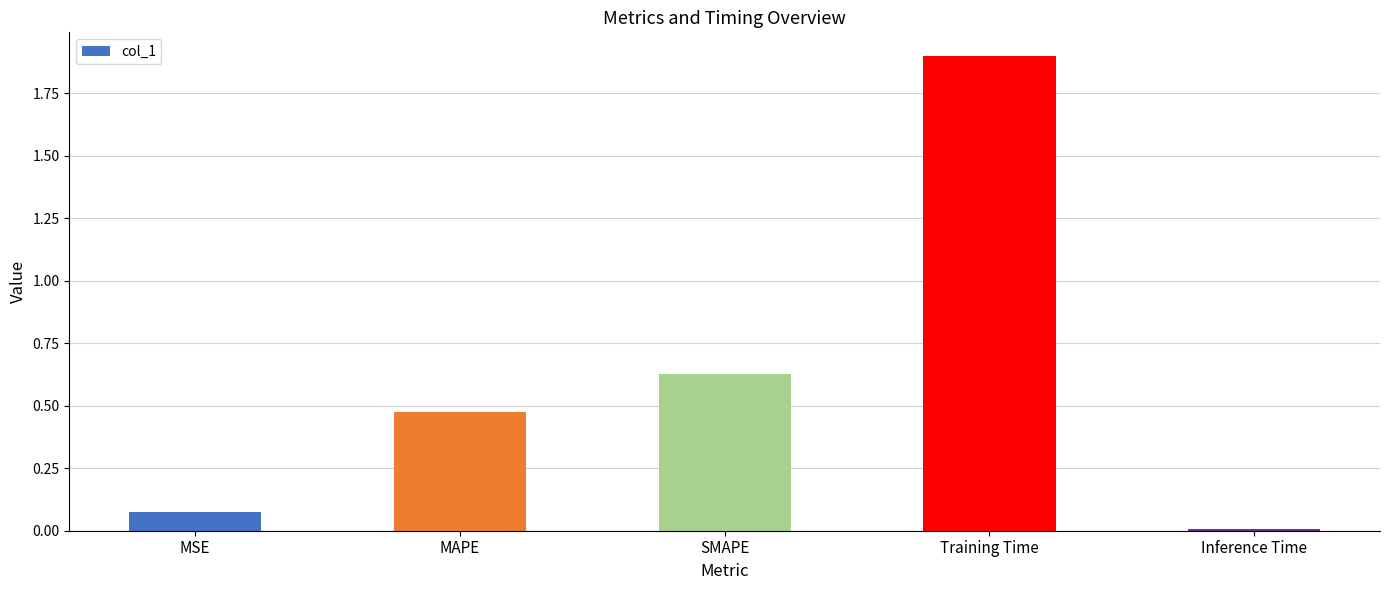

What is the sum of the values at Training Time and MSE?

2.0